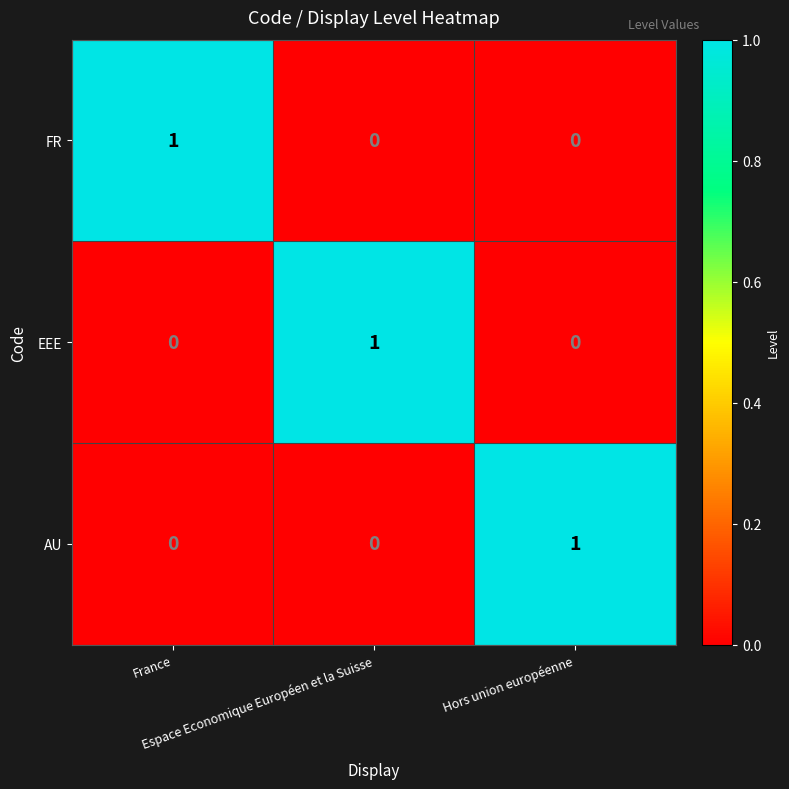

At how many categories does at least one series exceed 0?

3